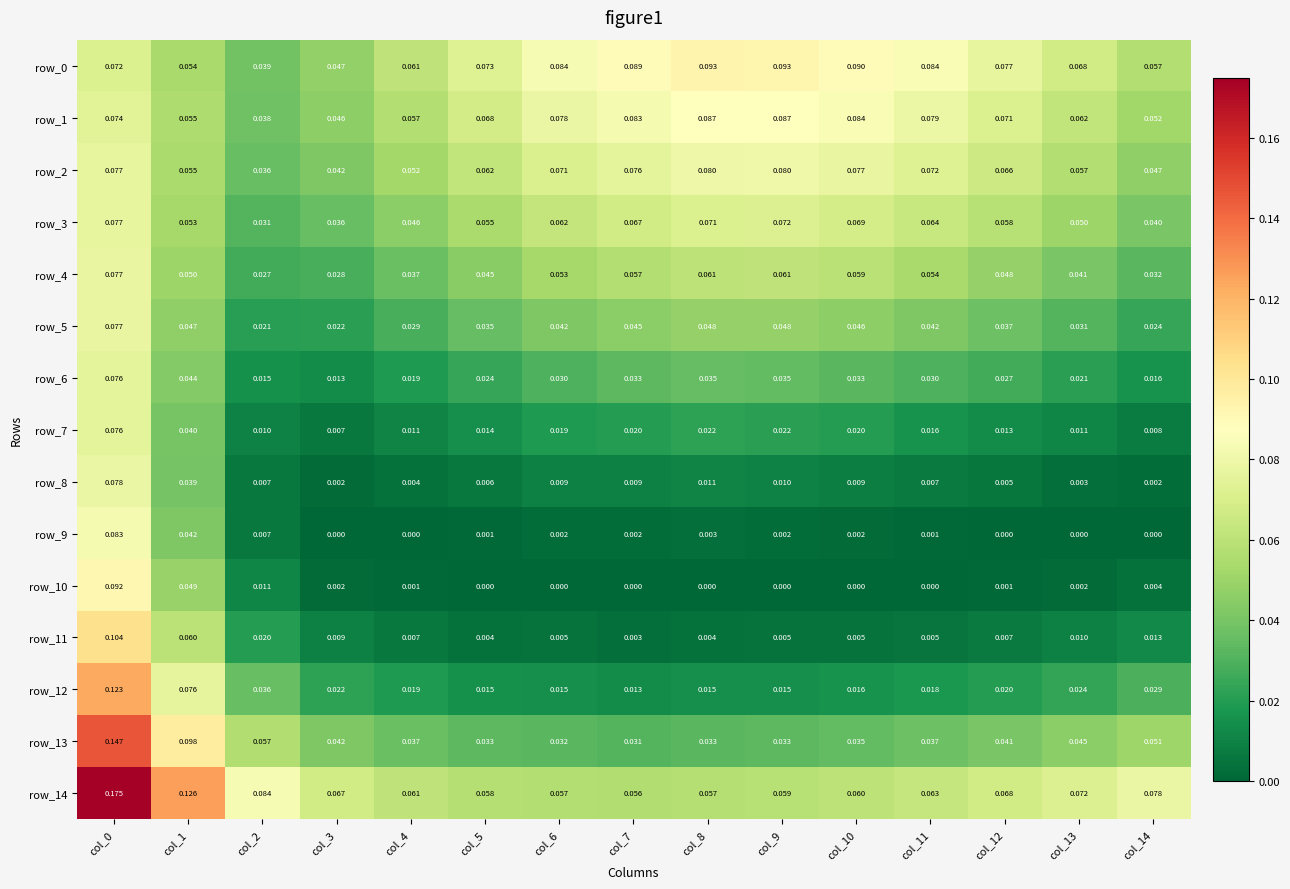

Reading left to right, what are all the values shown in this chart?

row_0: col_0=0.1	col_1=0.1	col_2=0.0	col_3=0.0	col_4=0.1	col_5=0.1	col_6=0.1	col_7=0.1	col_8=0.1	col_9=0.1	col_10=0.1	col_11=0.1	col_12=0.1	col_13=0.1	col_14=0.1
row_1: col_0=0.1	col_1=0.1	col_2=0.0	col_3=0.0	col_4=0.1	col_5=0.1	col_6=0.1	col_7=0.1	col_8=0.1	col_9=0.1	col_10=0.1	col_11=0.1	col_12=0.1	col_13=0.1	col_14=0.1
row_2: col_0=0.1	col_1=0.1	col_2=0.0	col_3=0.0	col_4=0.1	col_5=0.1	col_6=0.1	col_7=0.1	col_8=0.1	col_9=0.1	col_10=0.1	col_11=0.1	col_12=0.1	col_13=0.1	col_14=0.0
row_3: col_0=0.1	col_1=0.1	col_2=0.0	col_3=0.0	col_4=0.0	col_5=0.1	col_6=0.1	col_7=0.1	col_8=0.1	col_9=0.1	col_10=0.1	col_11=0.1	col_12=0.1	col_13=0.1	col_14=0.0
row_4: col_0=0.1	col_1=0.1	col_2=0.0	col_3=0.0	col_4=0.0	col_5=0.0	col_6=0.1	col_7=0.1	col_8=0.1	col_9=0.1	col_10=0.1	col_11=0.1	col_12=0.0	col_13=0.0	col_14=0.0
row_5: col_0=0.1	col_1=0.0	col_2=0.0	col_3=0.0	col_4=0.0	col_5=0.0	col_6=0.0	col_7=0.0	col_8=0.0	col_9=0.0	col_10=0.0	col_11=0.0	col_12=0.0	col_13=0.0	col_14=0.0
row_6: col_0=0.1	col_1=0.0	col_2=0.0	col_3=0.0	col_4=0.0	col_5=0.0	col_6=0.0	col_7=0.0	col_8=0.0	col_9=0.0	col_10=0.0	col_11=0.0	col_12=0.0	col_13=0.0	col_14=0.0
row_7: col_0=0.1	col_1=0.0	col_2=0.0	col_3=0.0	col_4=0.0	col_5=0.0	col_6=0.0	col_7=0.0	col_8=0.0	col_9=0.0	col_10=0.0	col_11=0.0	col_12=0.0	col_13=0.0	col_14=0.0
row_8: col_0=0.1	col_1=0.0	col_2=0.0	col_3=0.0	col_4=0.0	col_5=0.0	col_6=0.0	col_7=0.0	col_8=0.0	col_9=0.0	col_10=0.0	col_11=0.0	col_12=0.0	col_13=0.0	col_14=0.0
row_9: col_0=0.1	col_1=0.0	col_2=0.0	col_3=0.0	col_4=0.0	col_5=0.0	col_6=0.0	col_7=0.0	col_8=0.0	col_9=0.0	col_10=0.0	col_11=0.0	col_12=0.0	col_13=0.0	col_14=0.0
row_10: col_0=0.1	col_1=0.0	col_2=0.0	col_3=0.0	col_4=0.0	col_5=0.0	col_6=0.0	col_7=0.0	col_8=0.0	col_9=0.0	col_10=0.0	col_11=0.0	col_12=0.0	col_13=0.0	col_14=0.0
row_11: col_0=0.1	col_1=0.1	col_2=0.0	col_3=0.0	col_4=0.0	col_5=0.0	col_6=0.0	col_7=0.0	col_8=0.0	col_9=0.0	col_10=0.0	col_11=0.0	col_12=0.0	col_13=0.0	col_14=0.0
row_12: col_0=0.1	col_1=0.1	col_2=0.0	col_3=0.0	col_4=0.0	col_5=0.0	col_6=0.0	col_7=0.0	col_8=0.0	col_9=0.0	col_10=0.0	col_11=0.0	col_12=0.0	col_13=0.0	col_14=0.0
row_13: col_0=0.1	col_1=0.1	col_2=0.1	col_3=0.0	col_4=0.0	col_5=0.0	col_6=0.0	col_7=0.0	col_8=0.0	col_9=0.0	col_10=0.0	col_11=0.0	col_12=0.0	col_13=0.0	col_14=0.1
row_14: col_0=0.2	col_1=0.1	col_2=0.1	col_3=0.1	col_4=0.1	col_5=0.1	col_6=0.1	col_7=0.1	col_8=0.1	col_9=0.1	col_10=0.1	col_11=0.1	col_12=0.1	col_13=0.1	col_14=0.1